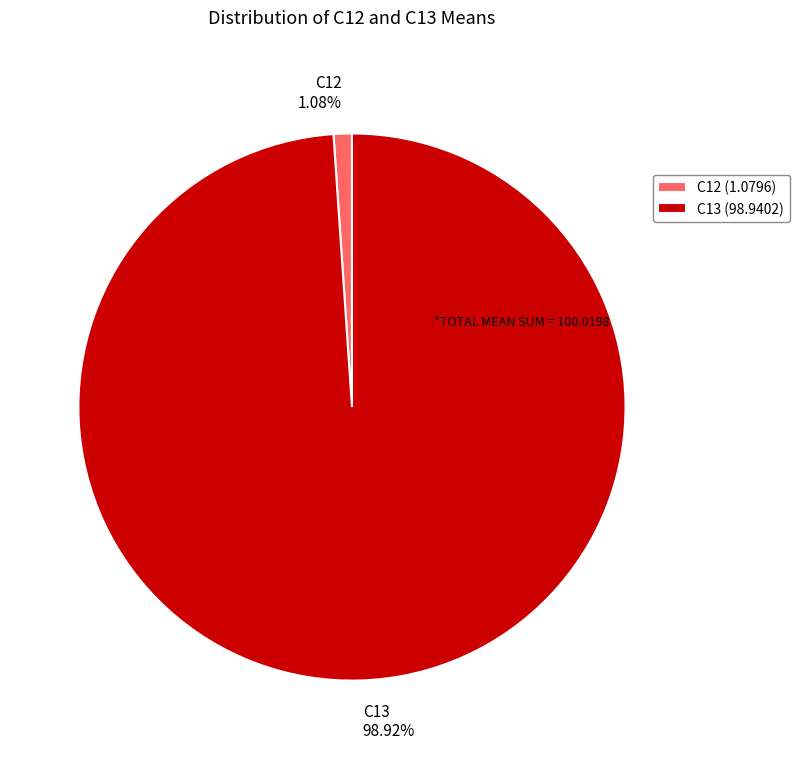

To the nearest percent, what is the average slice percentage?

50%